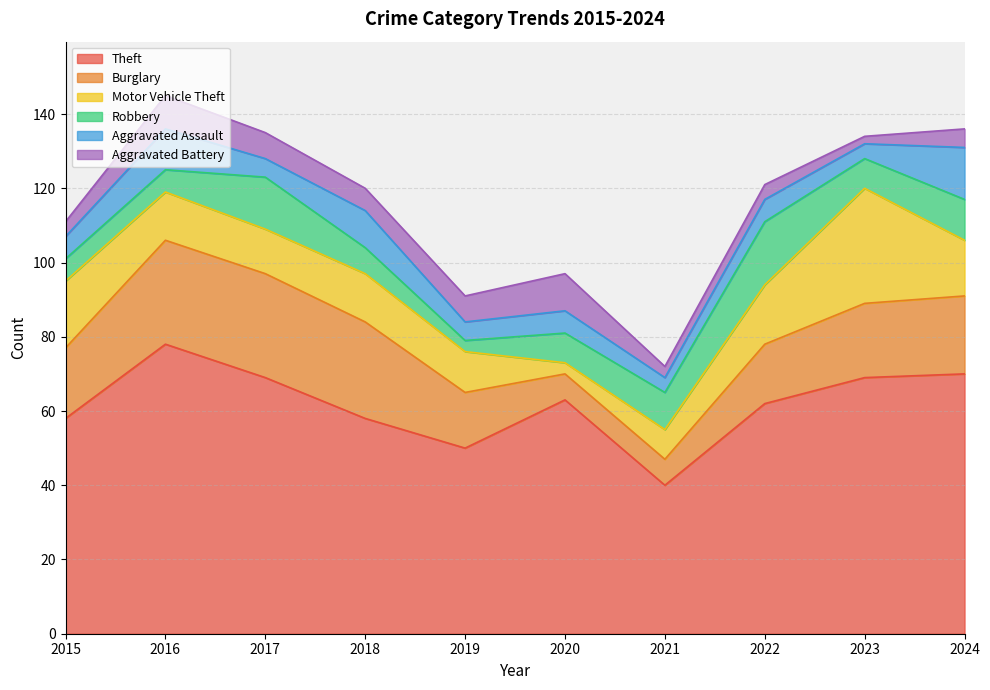

What is the lowest value of the Aggravated Assault series?

4